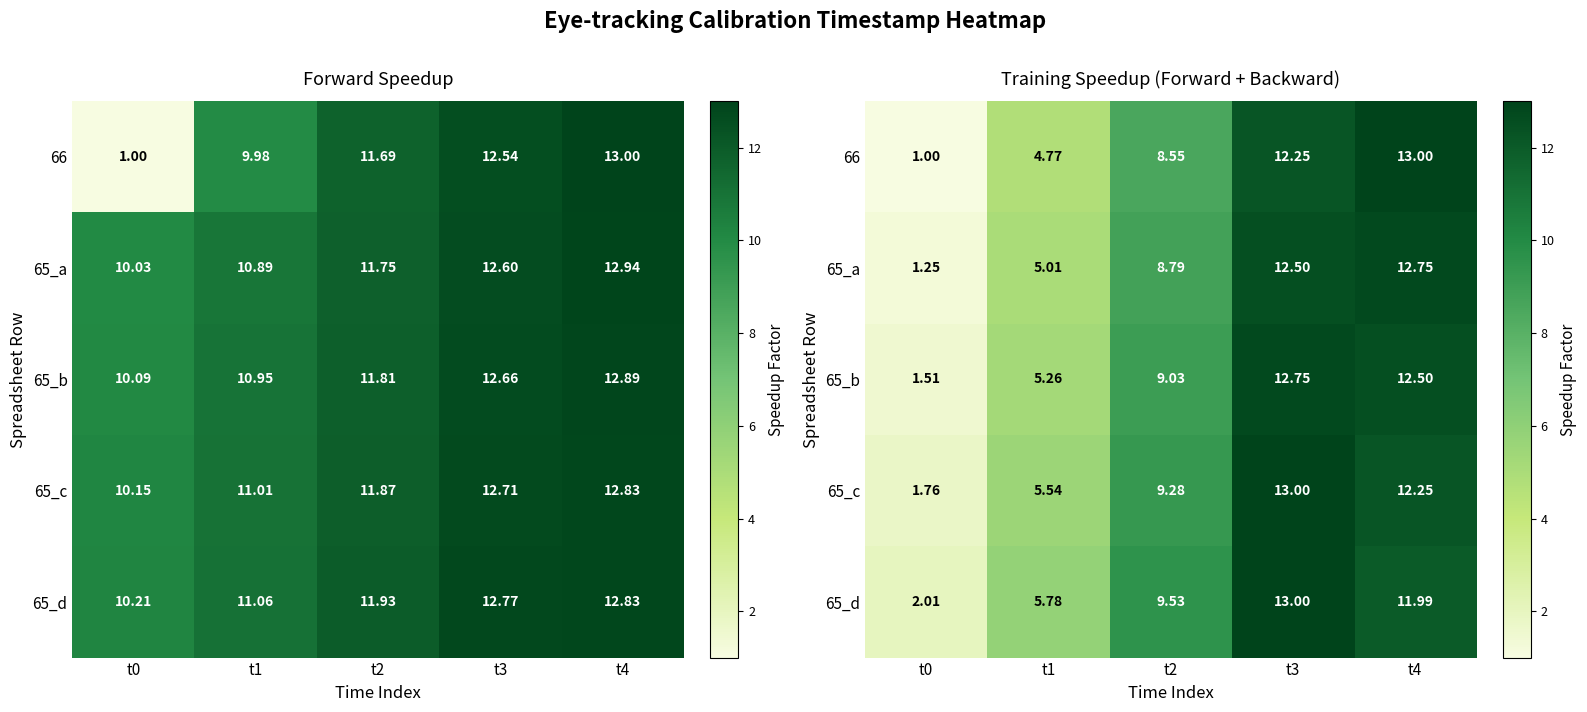

How many data points in 66 are less than 8?

2